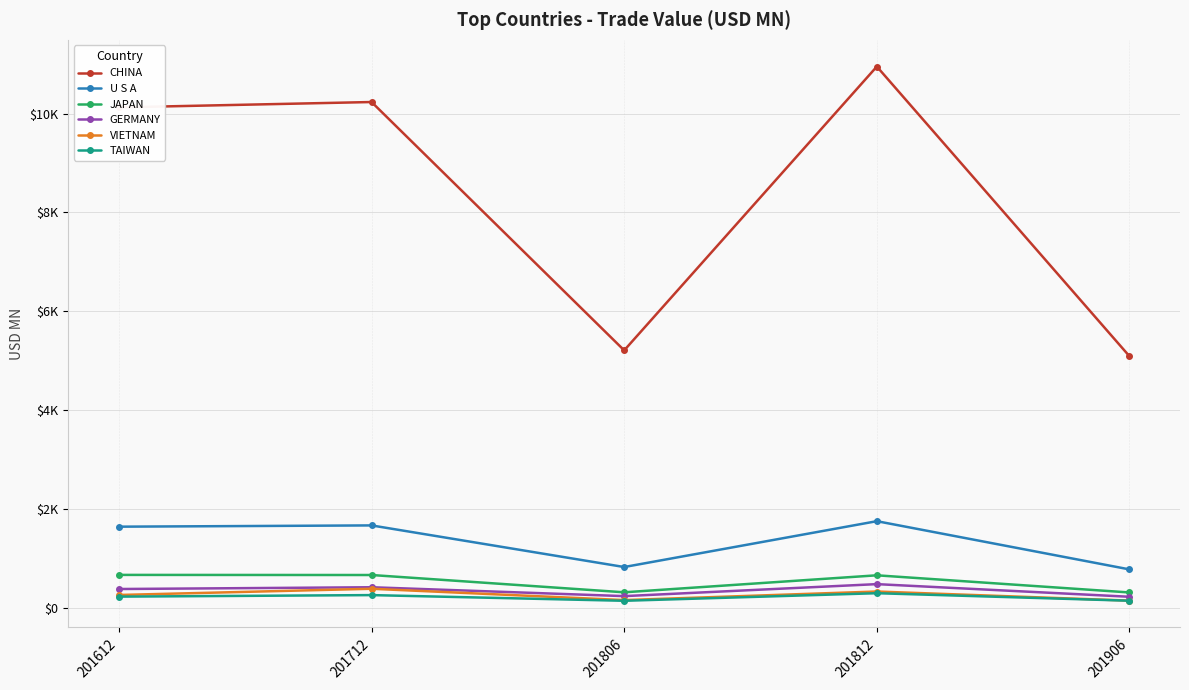

Read the JAPAN value at 201906.

314.8